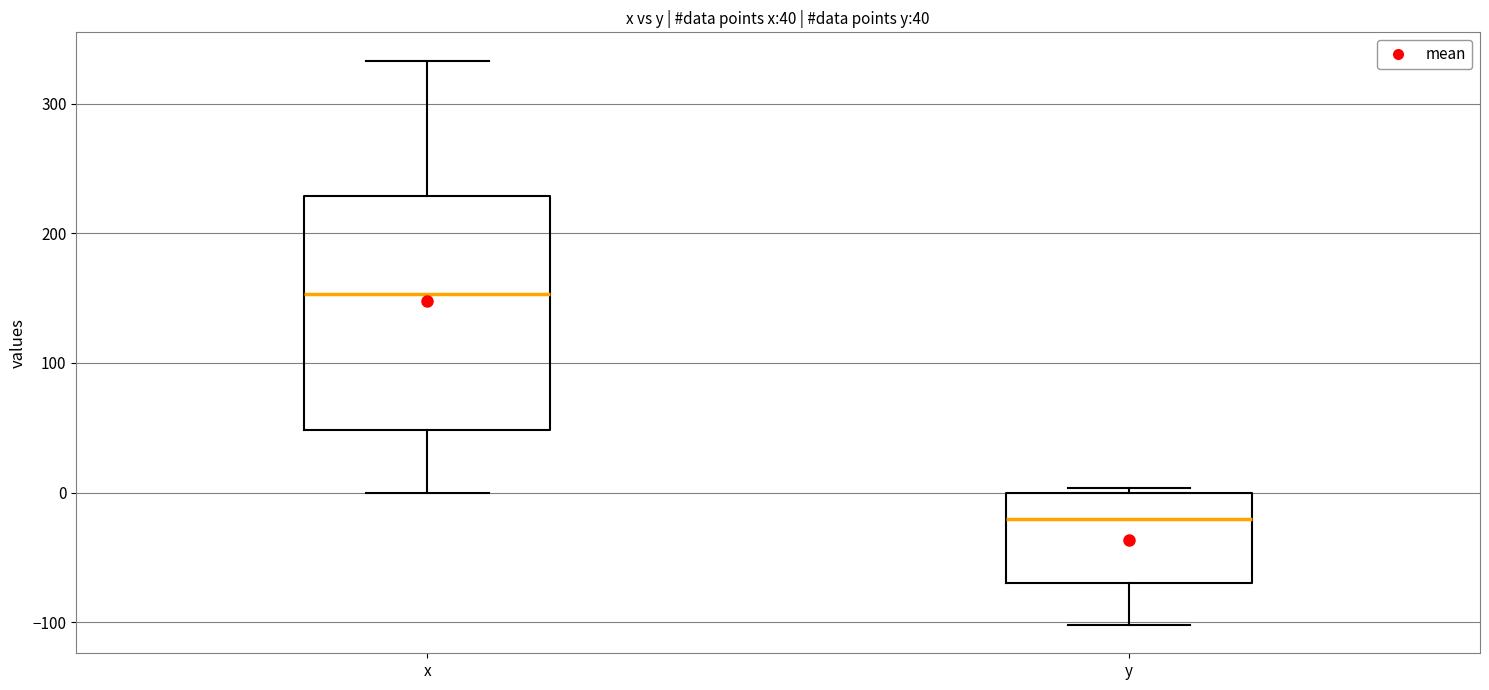

Which box's median line is the lowest?

y